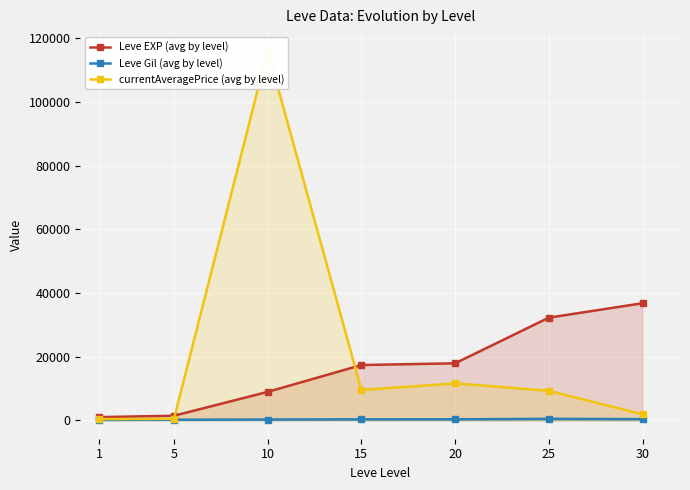

True or false: currentAveragePrice (avg by level) has more than 2 interior local peaks.

False